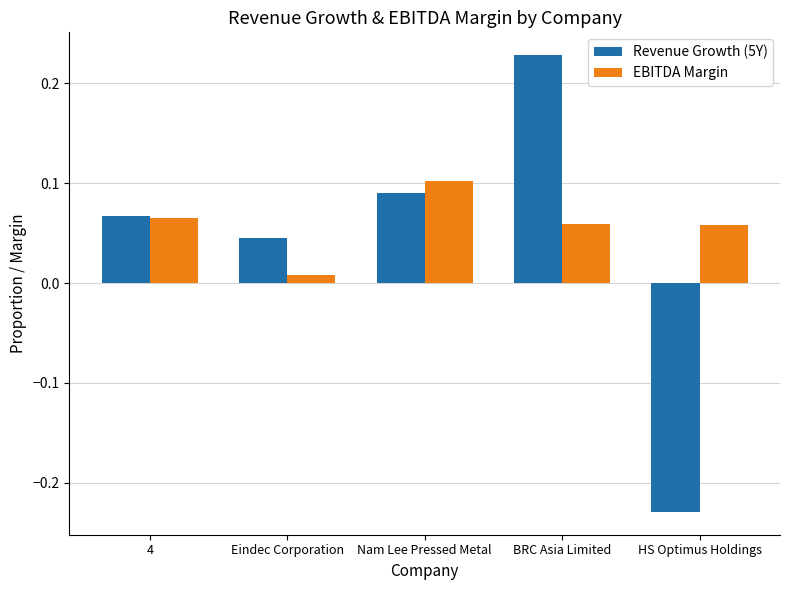

Count the number of data series in this chart.

2